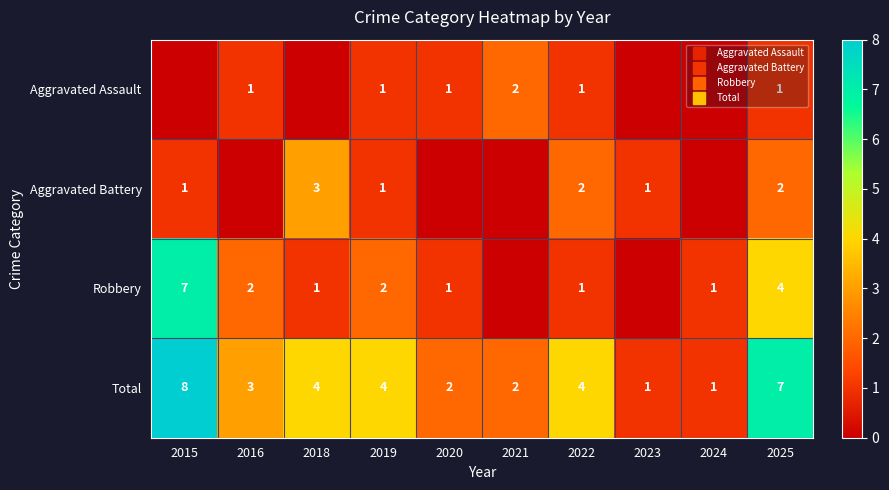

Is the value of Robbery at 2020 greater than the value of Total at 2022?

No